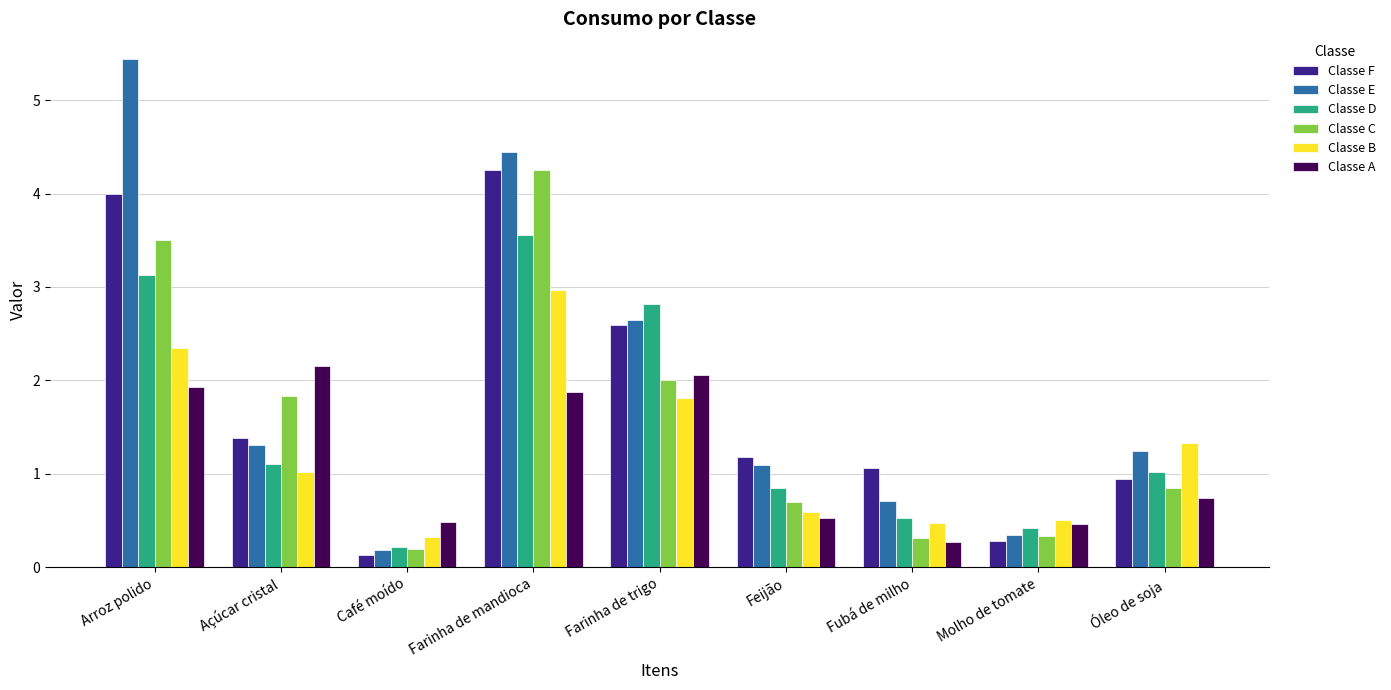

How many values in the Classe B series are below 1?

4